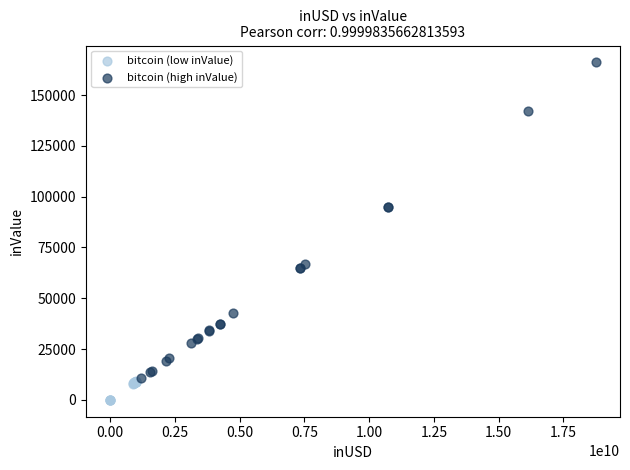

Which series contains the lowest Y value?

bitcoin (low inValue)